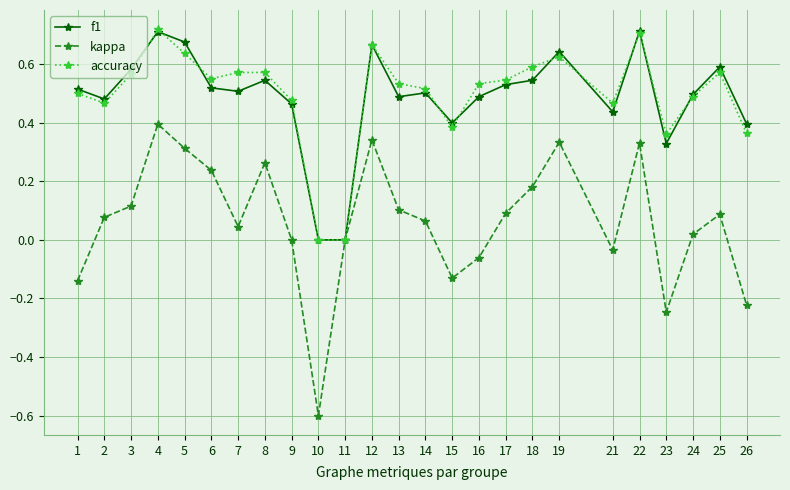

What is the difference between the maximum and minimum values in the kappa series?

1.0